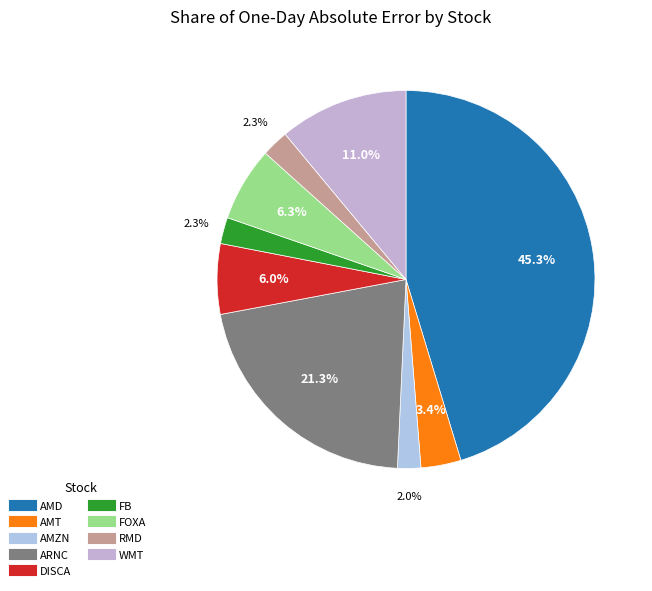

How many slices are in this pie chart?

9